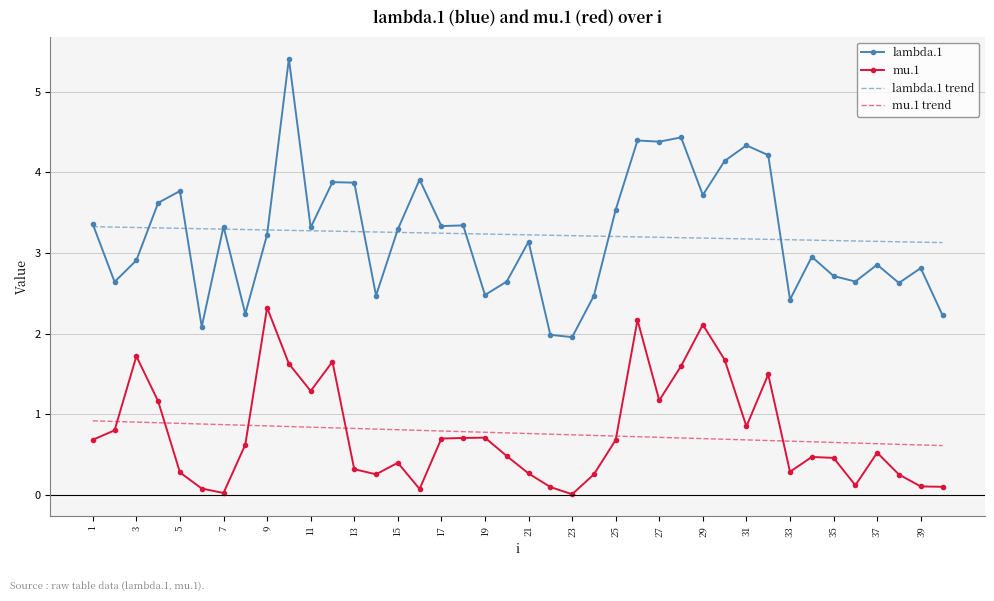

True or false: mu.1 and lambda.1 cross at least once.

False